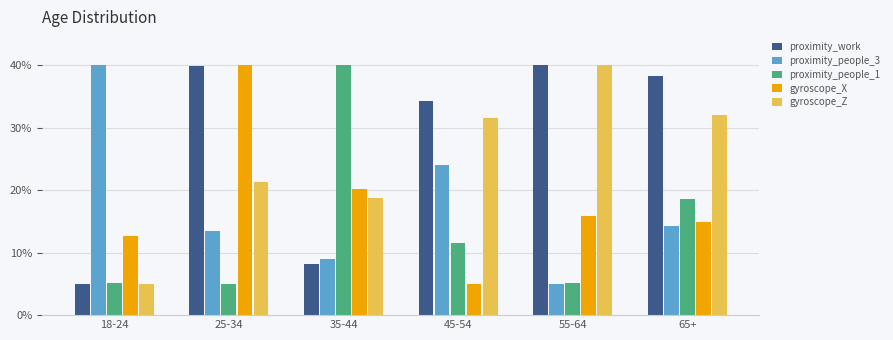

List the labels in order of gyroscope_X value, smallest first.

45-54, 18-24, 65+, 55-64, 35-44, 25-34